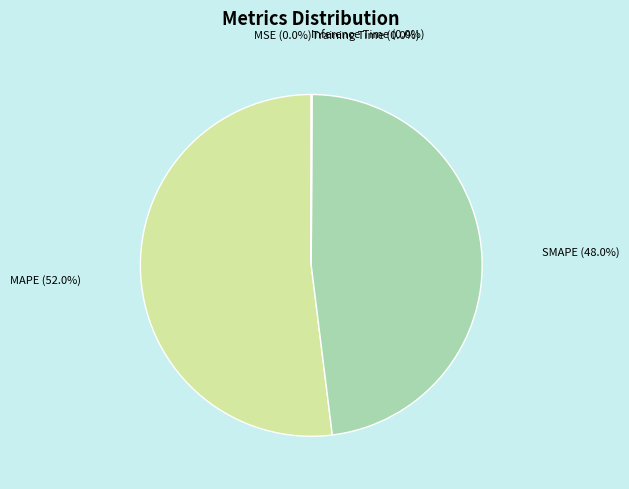

To the nearest percent, what is the average slice percentage?

20%